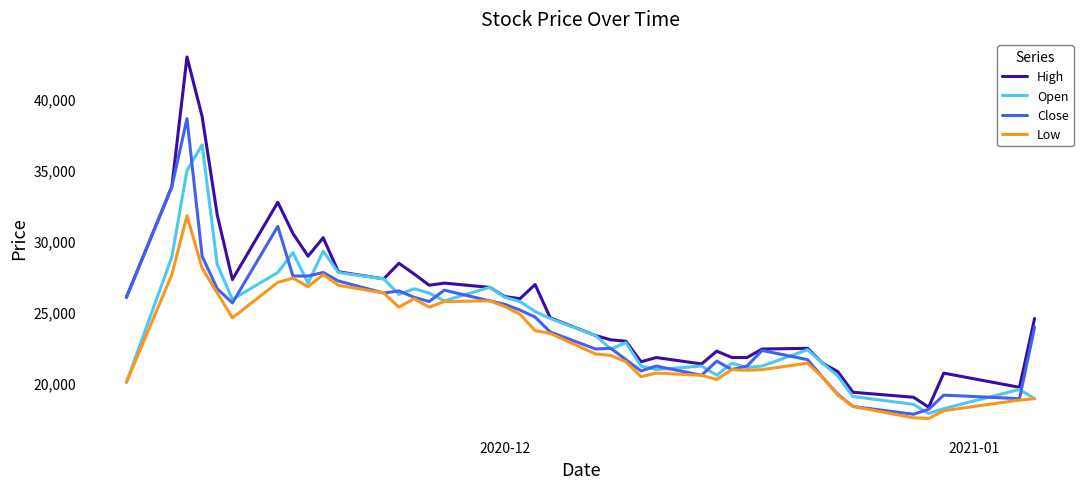

True or false: High and Low intersect in this chart.

False